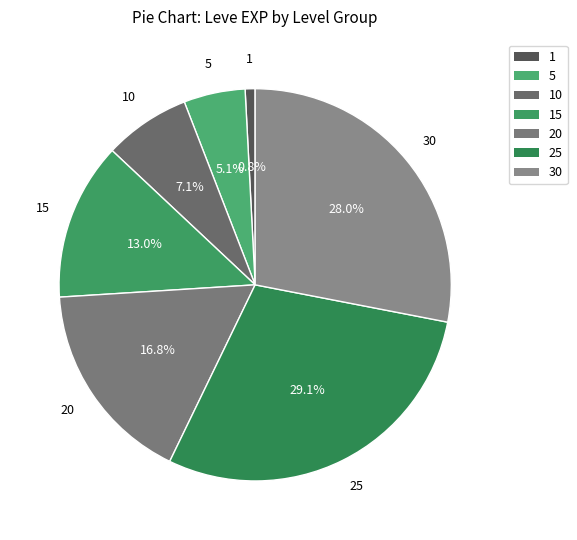

Count the number of slices in the pie.

7